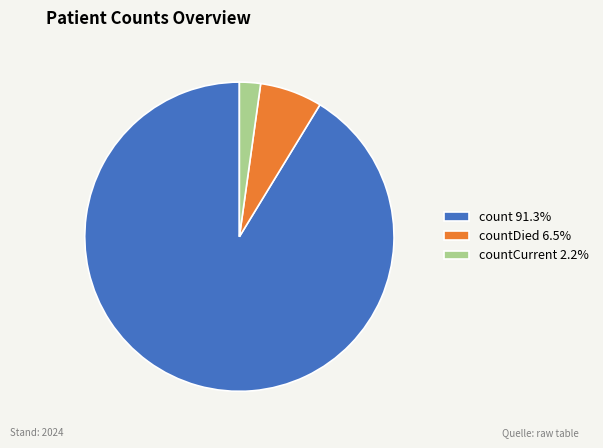

Do count 91.3% and countDied 6.5% together represent more than half of the pie?

Yes